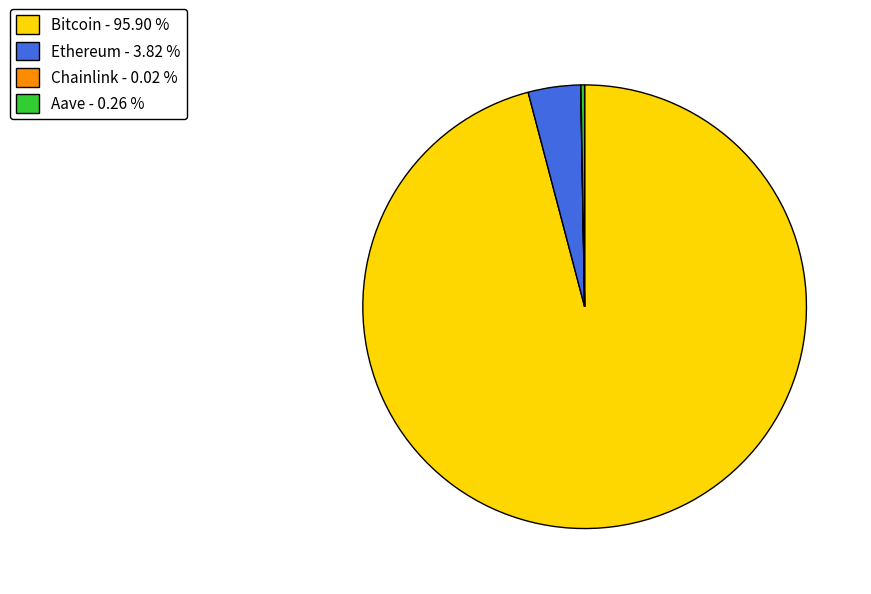

Which slice is the largest?

Bitcoin